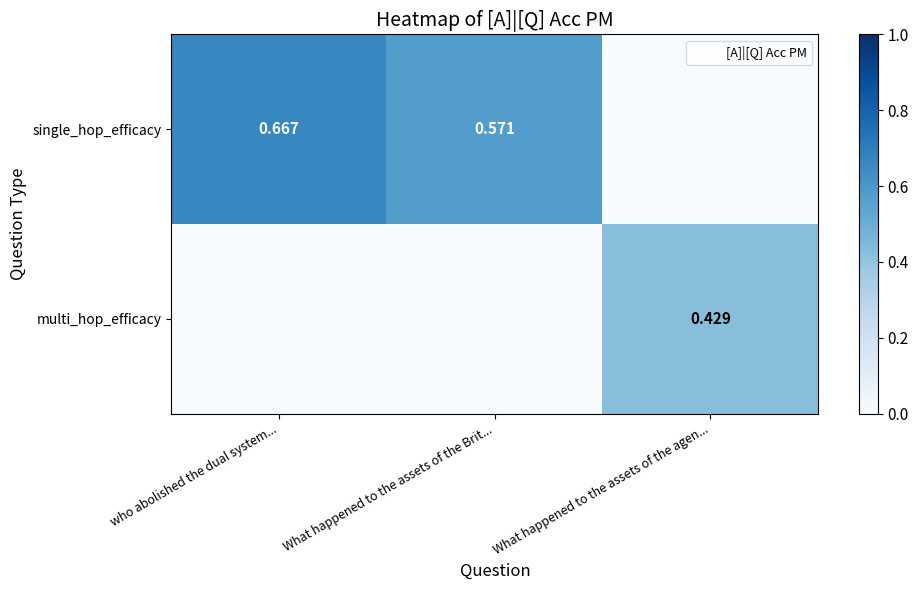

The single_hop_efficacy series shows 0.7 at who abolished the dual system.... True or false?

True